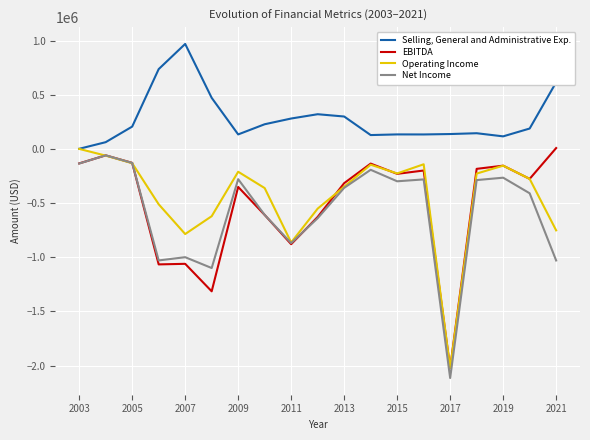

True or false: EBITDA and Selling, General and Administrative Exp. cross at least once.

False